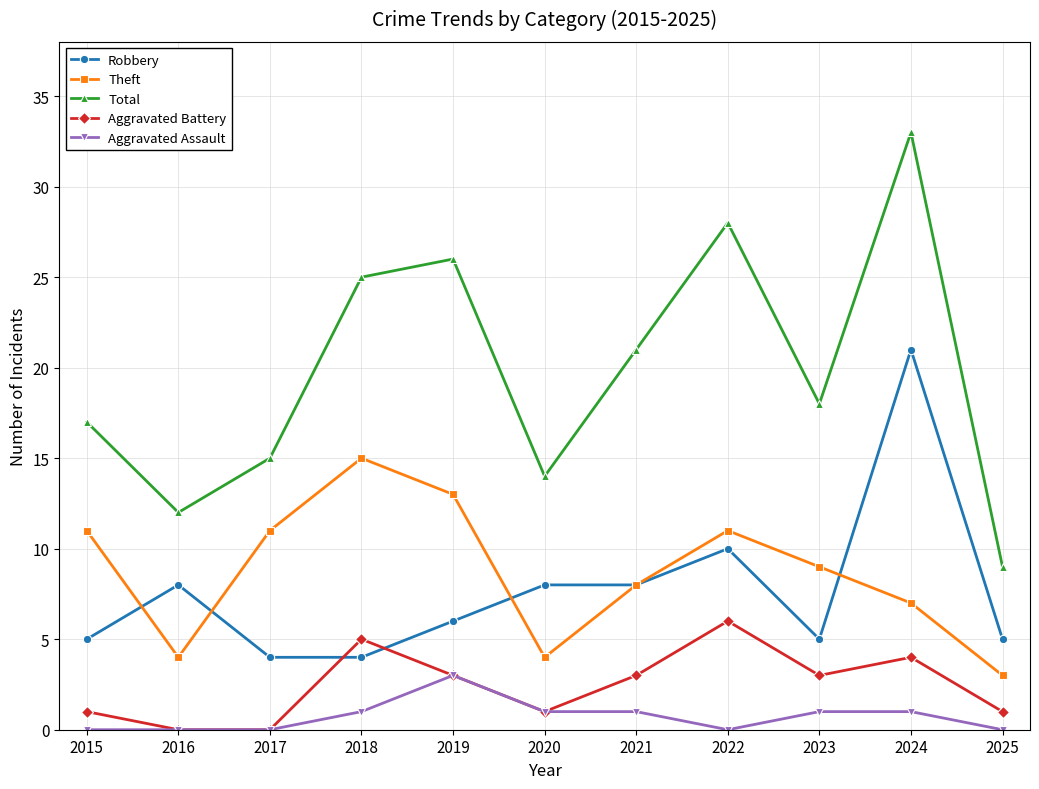

What is the highest value of the Theft series?

15